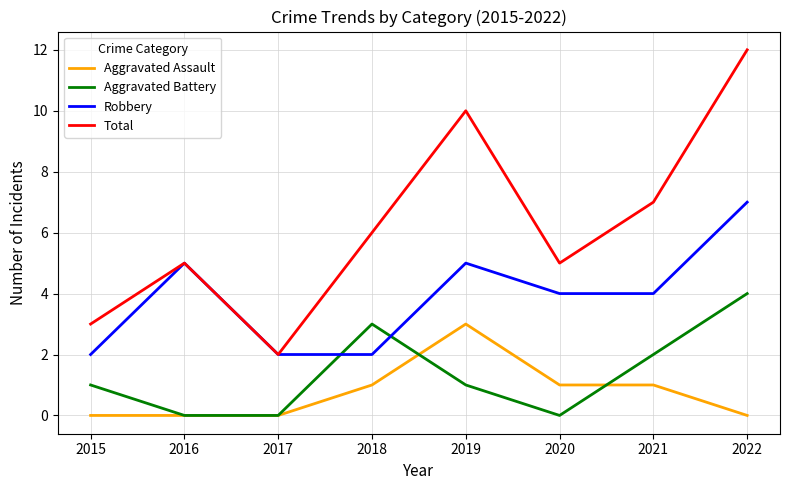

At 2019, list the series in order from largest to smallest.

Total, Robbery, Aggravated Assault, Aggravated Battery